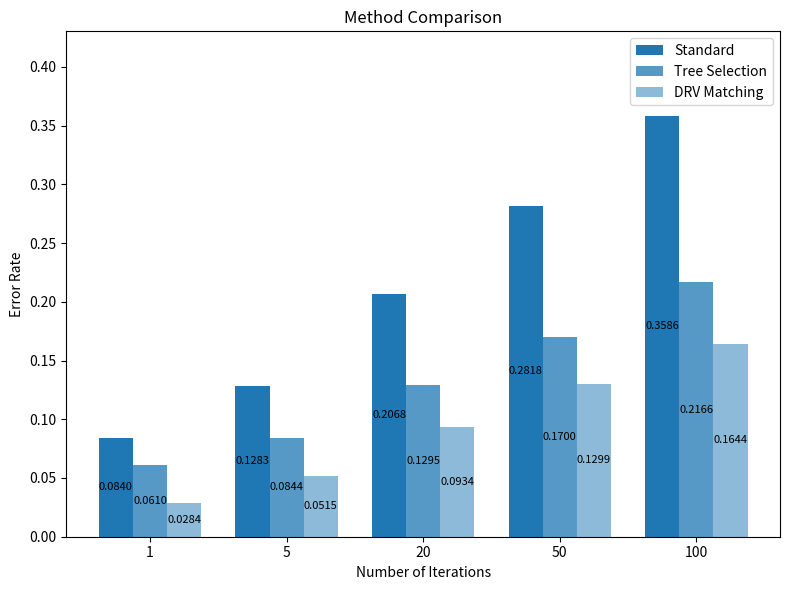

What is the approximate value of DRV Matching at 100?

0.2